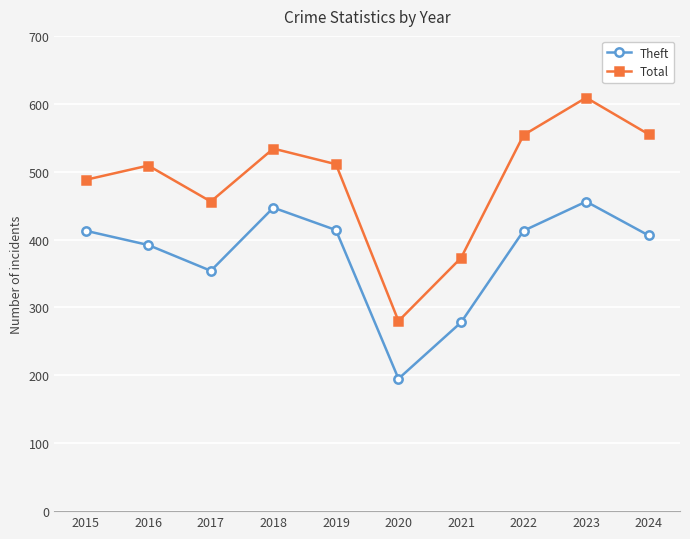

Between 2018 and 2020, which series saw the biggest shift?

Total